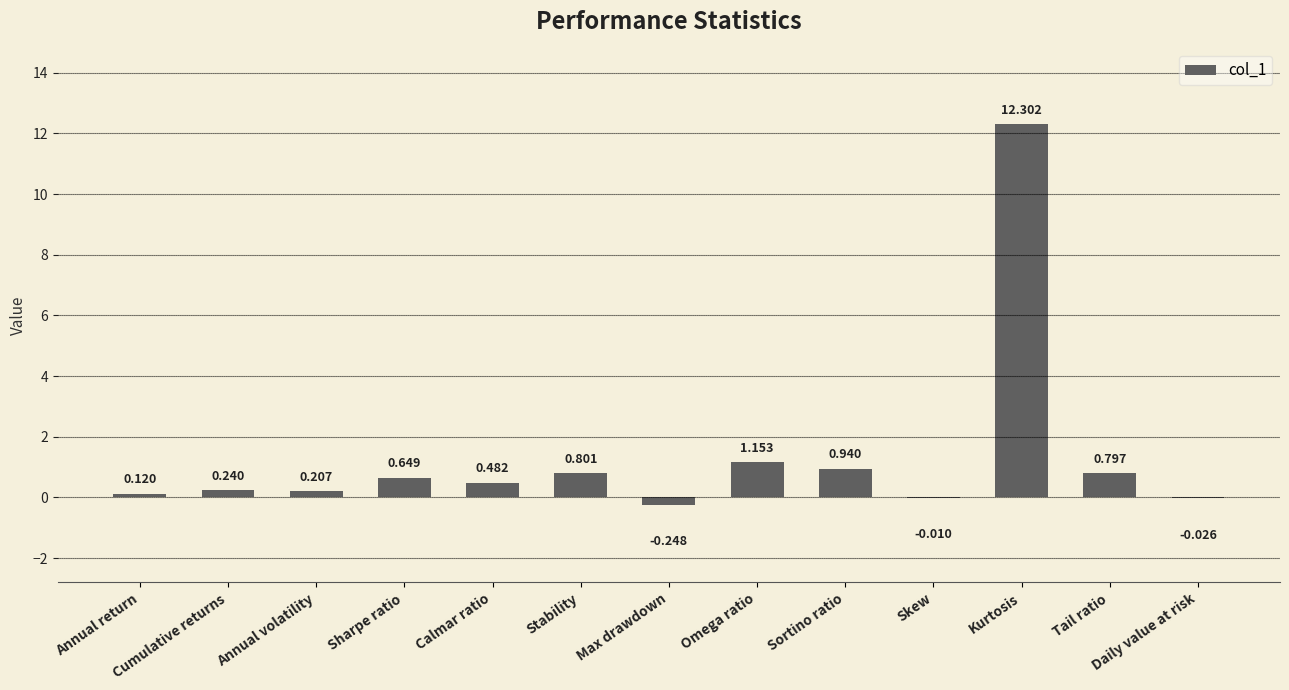

Which has a higher value, Annual volatility or Sortino ratio?

Sortino ratio